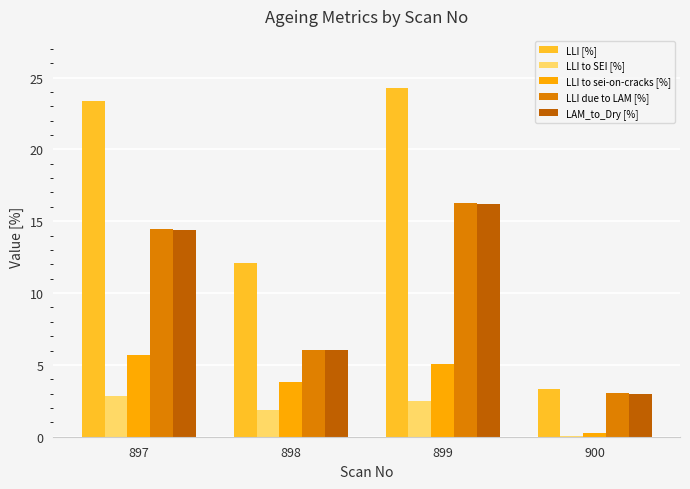

What is the total value across all series at 897?

60.7